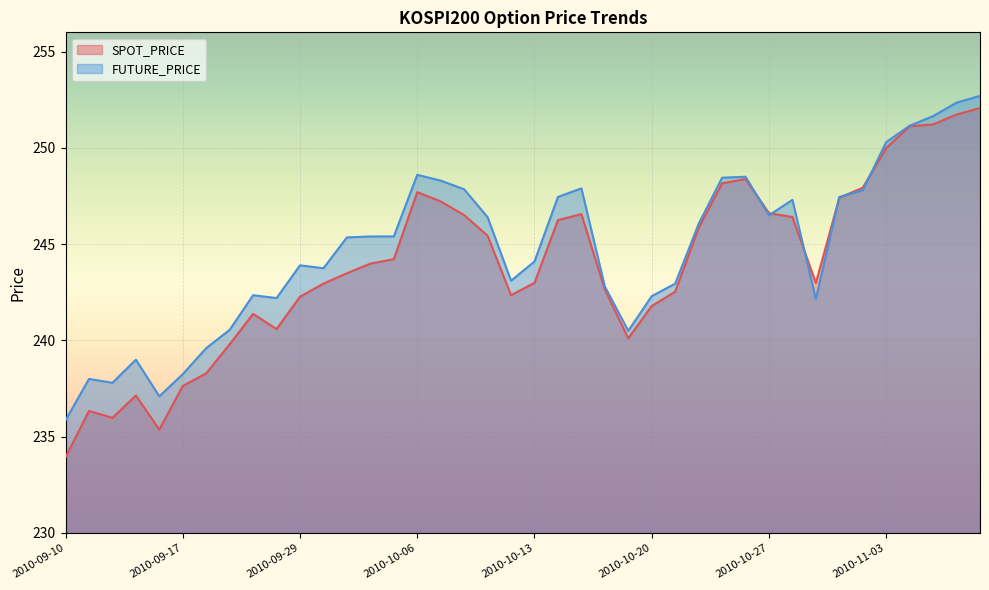

At which category does SPOT_PRICE reach its first local valley?

2010-09-14